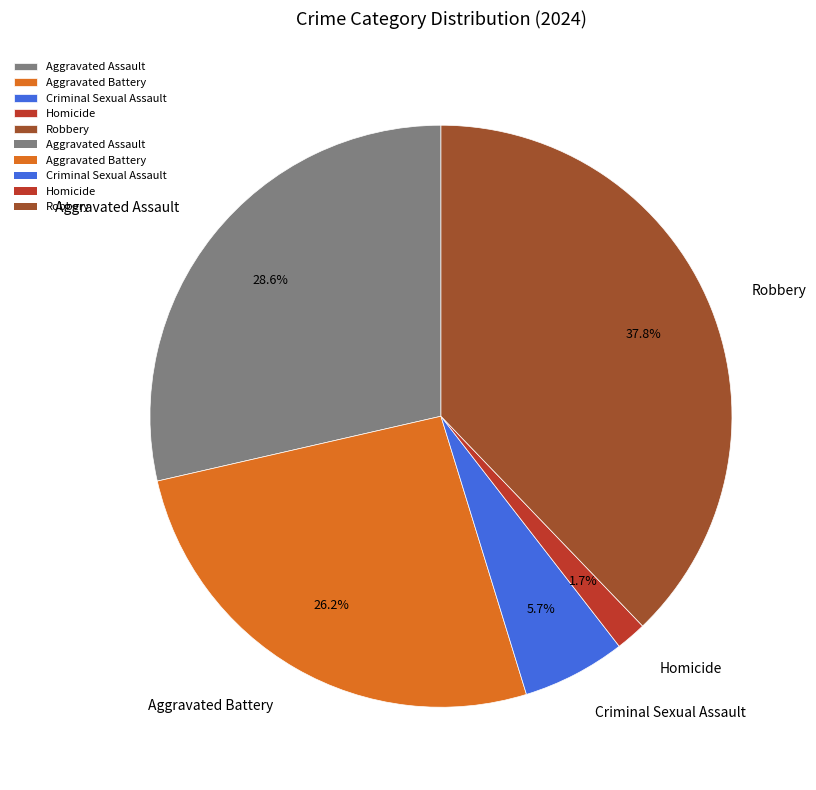

Count the number of slices in the pie.

5